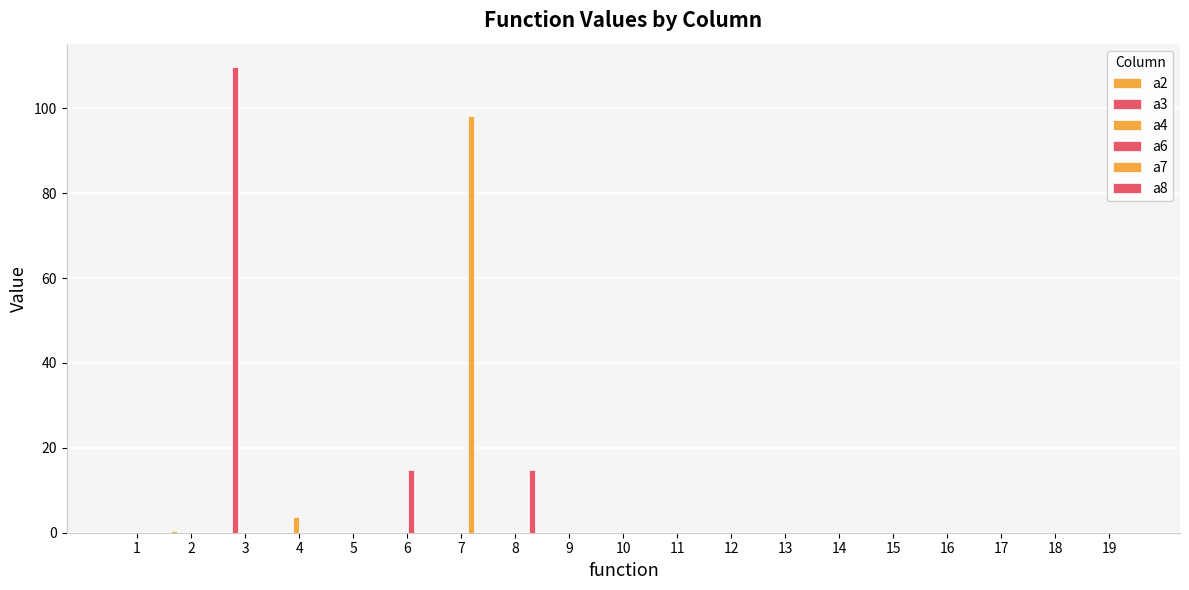

Are the bars grouped side by side (vs. stacked)?

Yes